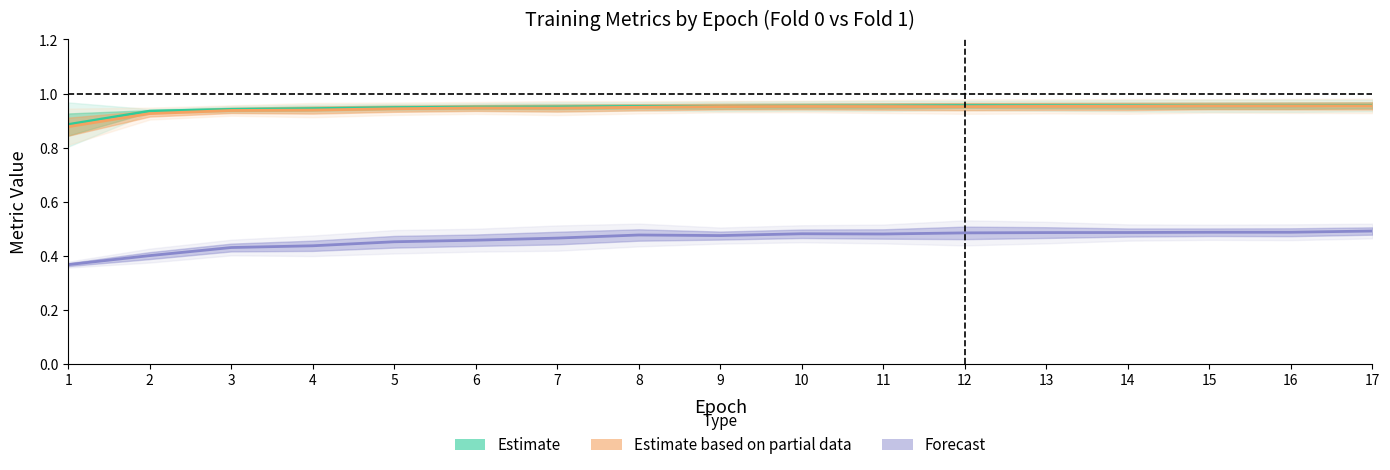

Which category has the lowest value across all series?

1